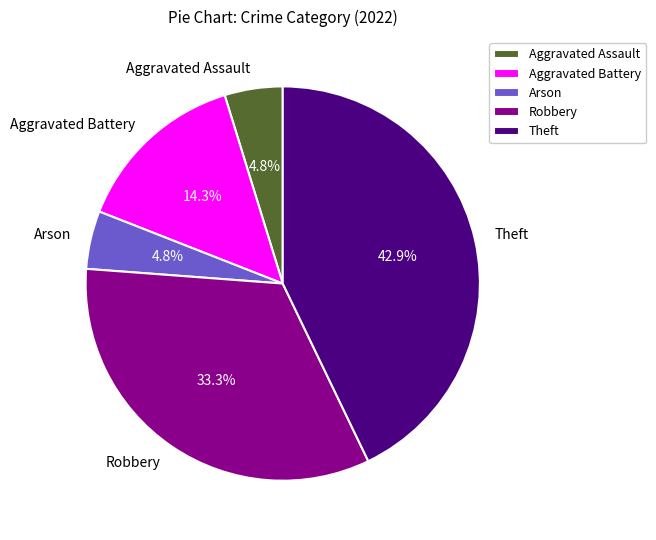

To the nearest percent, what portion does Theft represent?

43%